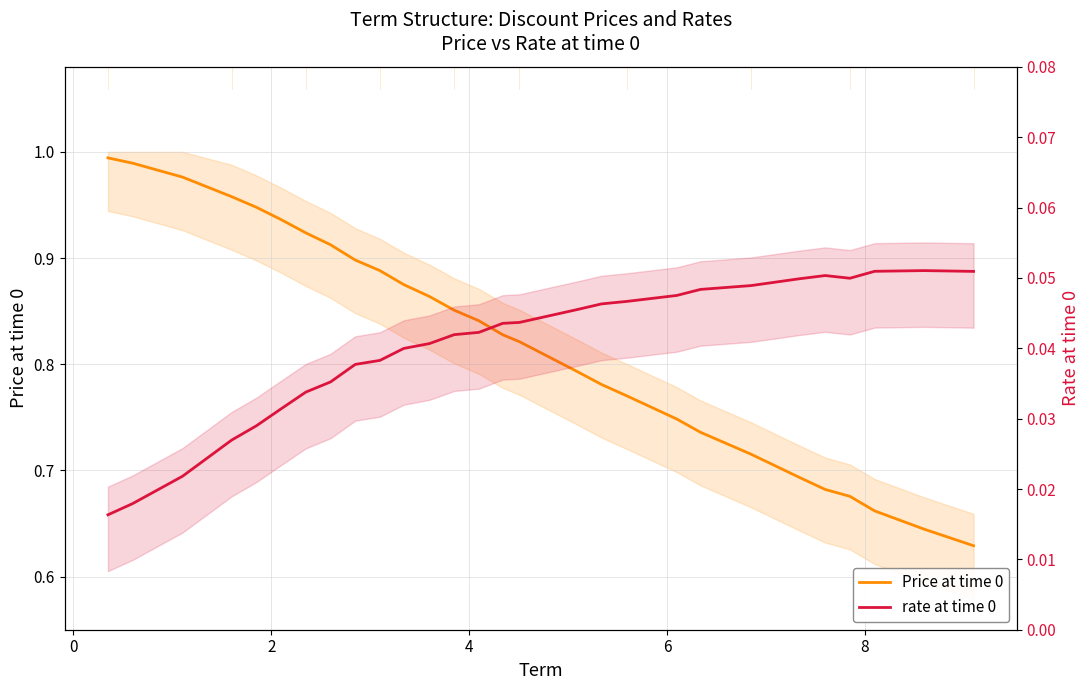

What is the average value of the Price at time 0 series?

0.8